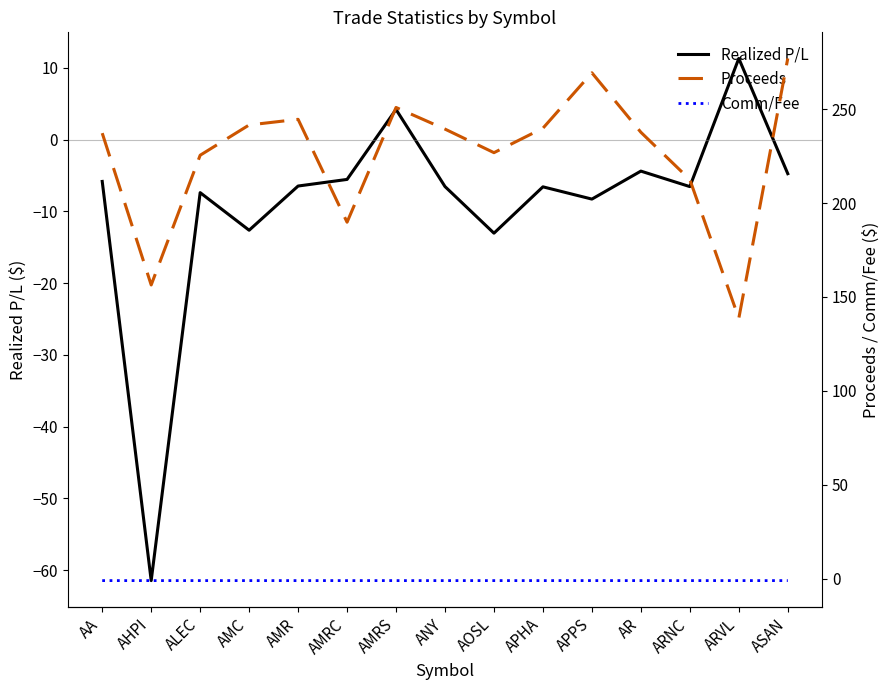

What is the total value across all series at ARNC?

205.0